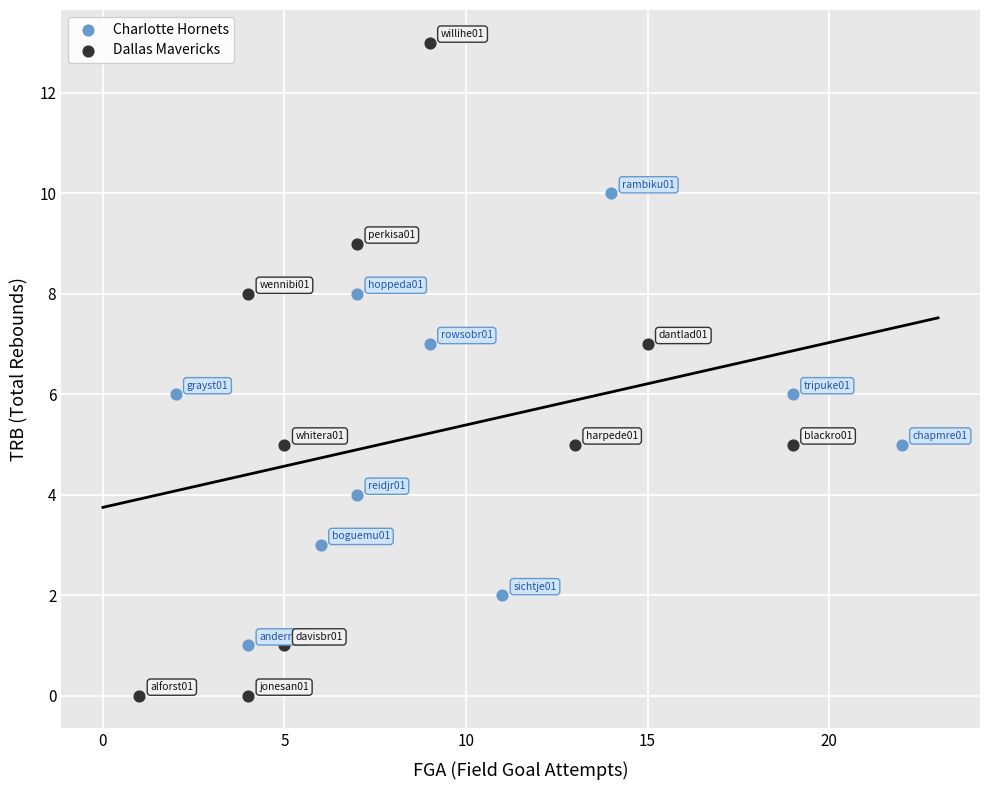

Which series contains the highest Y value?

Dallas Mavericks